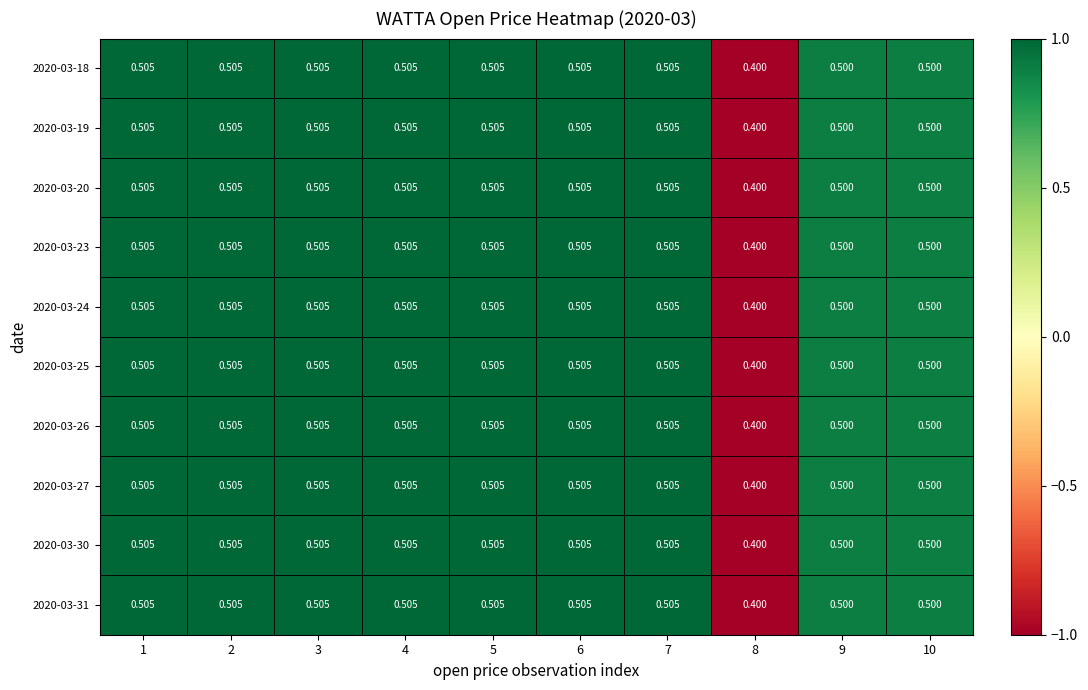

Is the value of 2020-03-23 at 4 greater than the value of 2020-03-31 at 10?

Yes